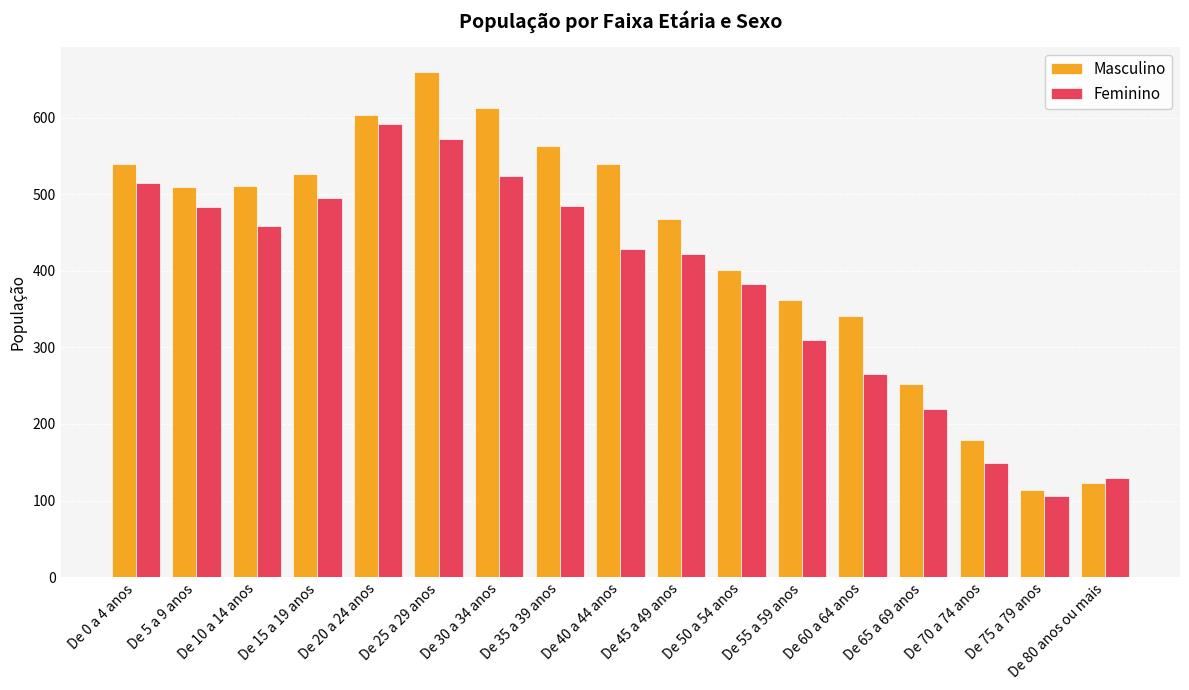

What is the average value of the Feminino series?

384